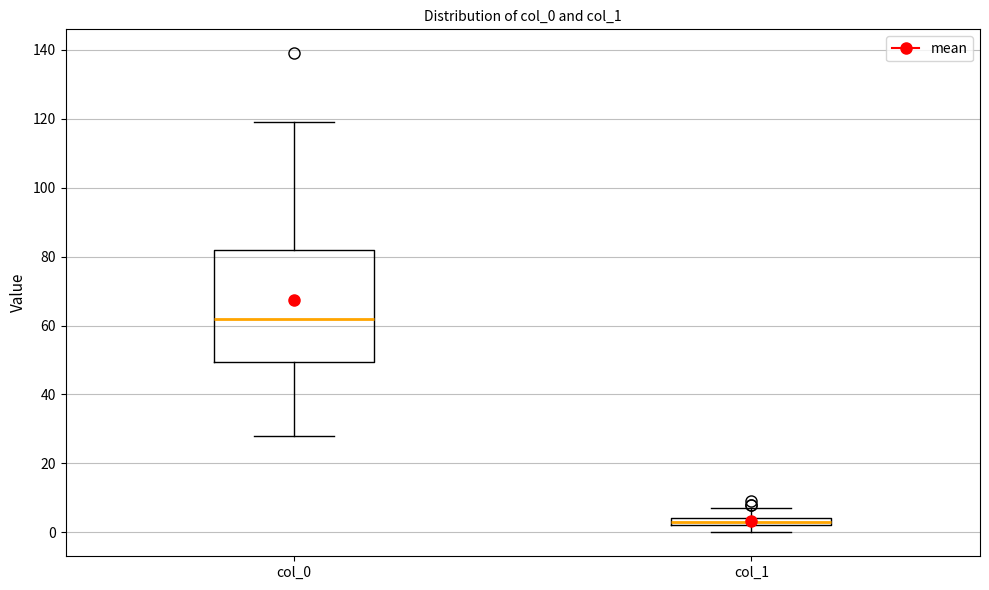

Which box's median line is the lowest?

col_1